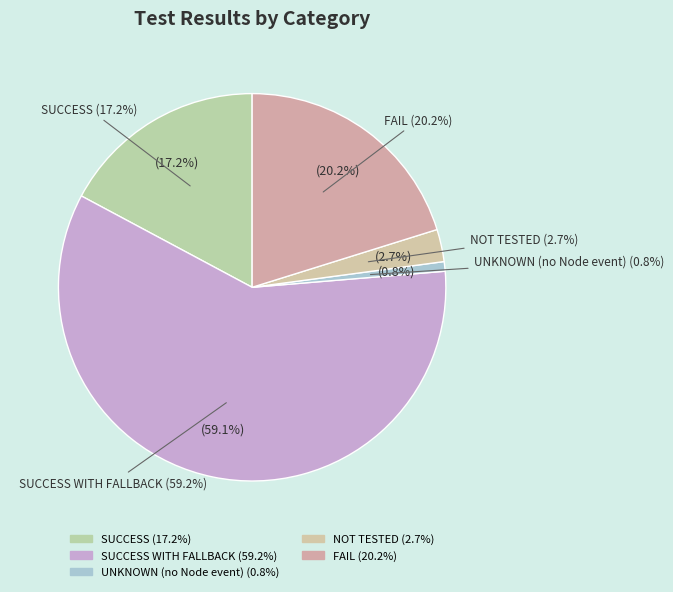

Which slice is the smallest?

UNKNOWN (no Node event)